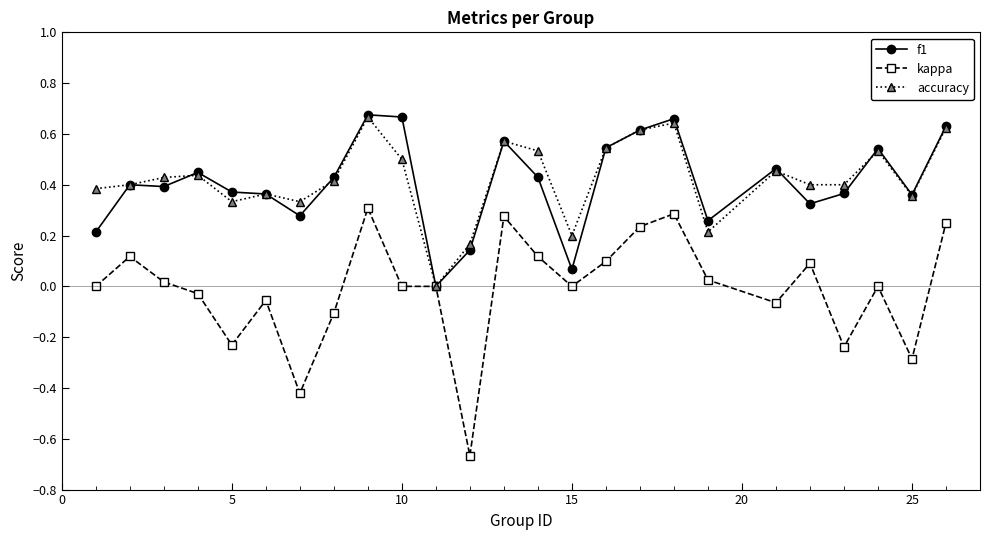

Which series has the widest spread of values?

kappa